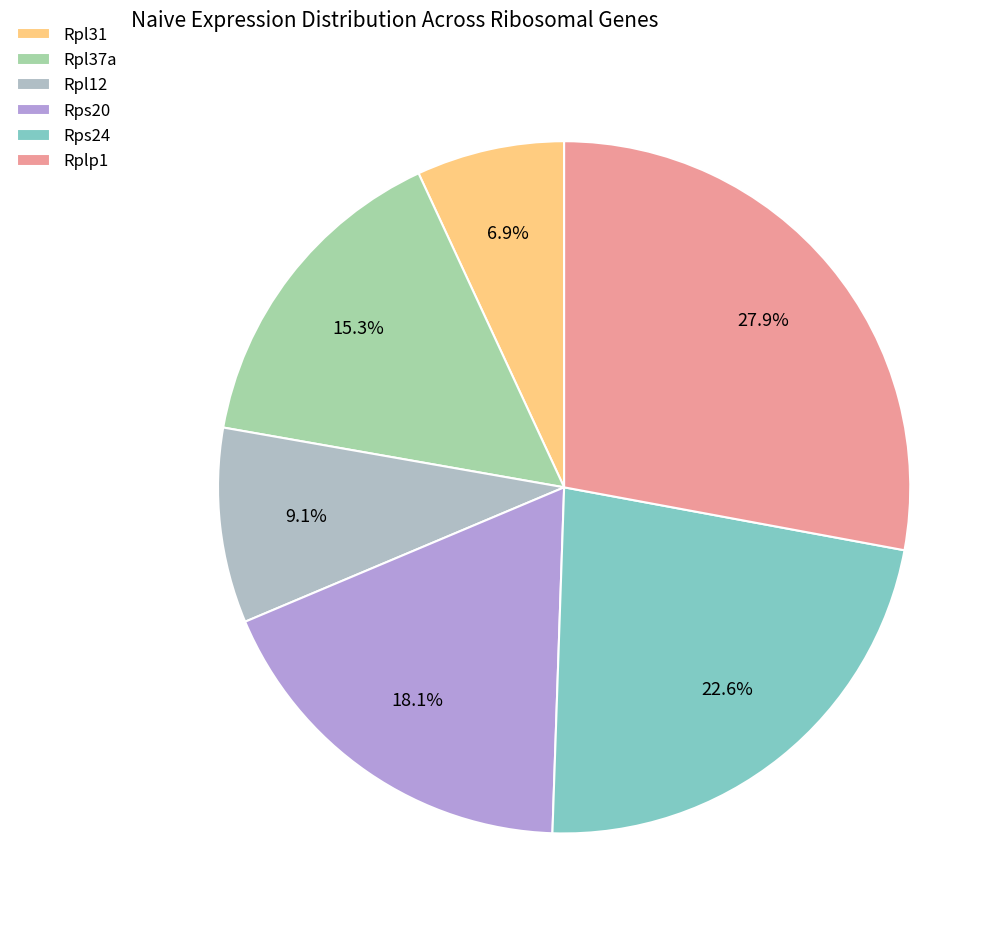

Count the number of slices in the pie.

6